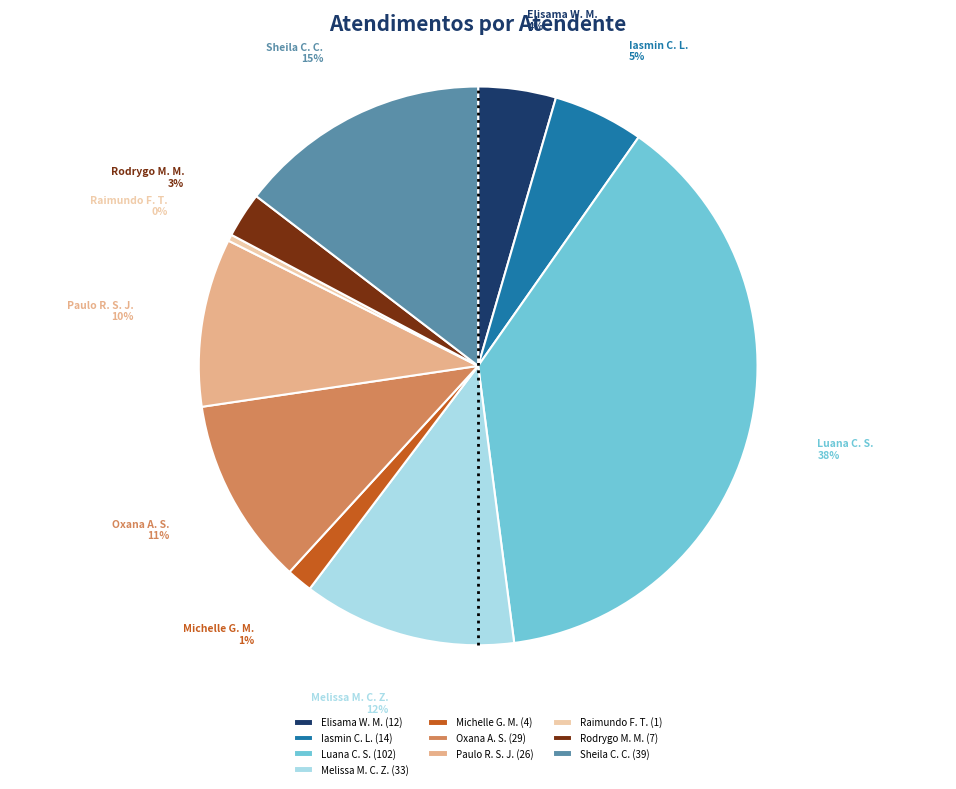

True or false: Iasmin C. L. accounts for 1% of the total.

False